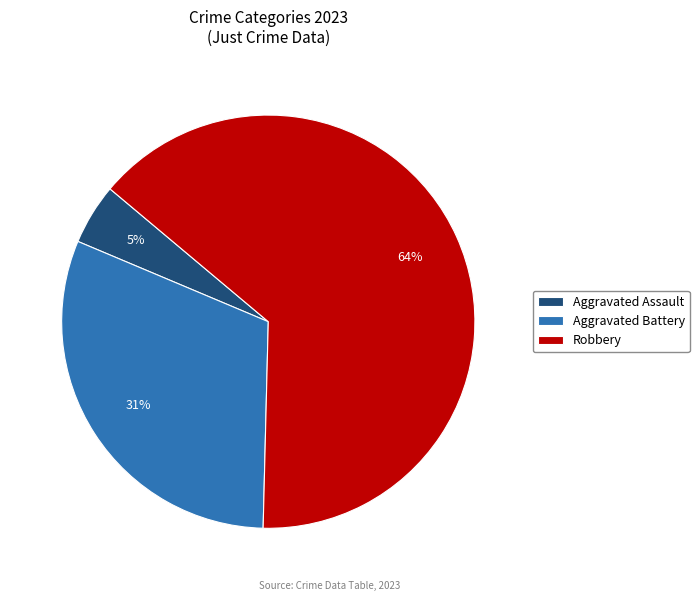

Which category has the smallest portion of the pie?

Aggravated Assault